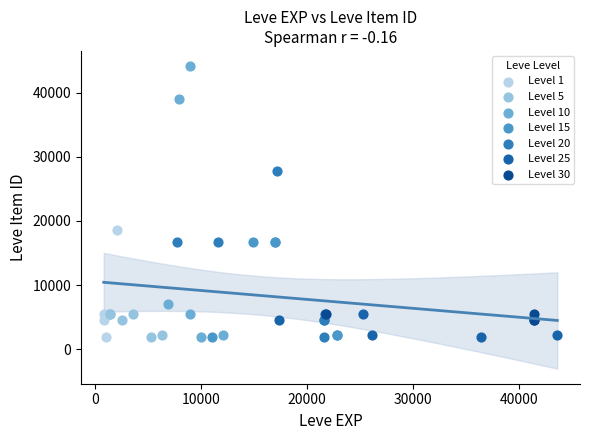

Which series has the widest spread of Y values?

Level 10